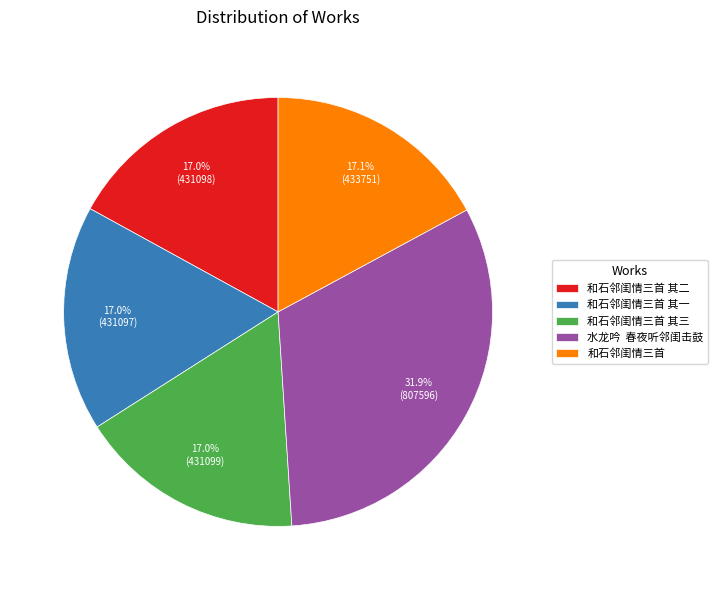

Is 和石邻闺情三首 the majority of the pie?

No